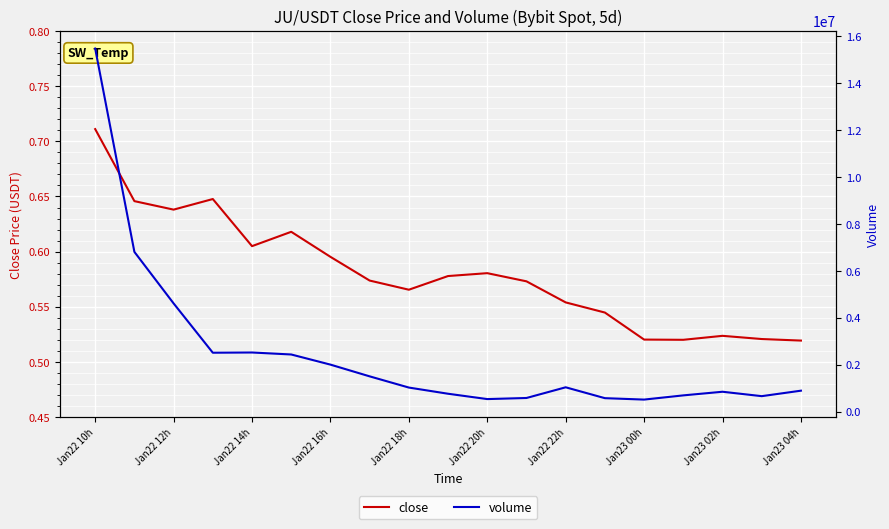

Between Jan22 16h and Jan23 00h, which series saw the biggest shift?

volume